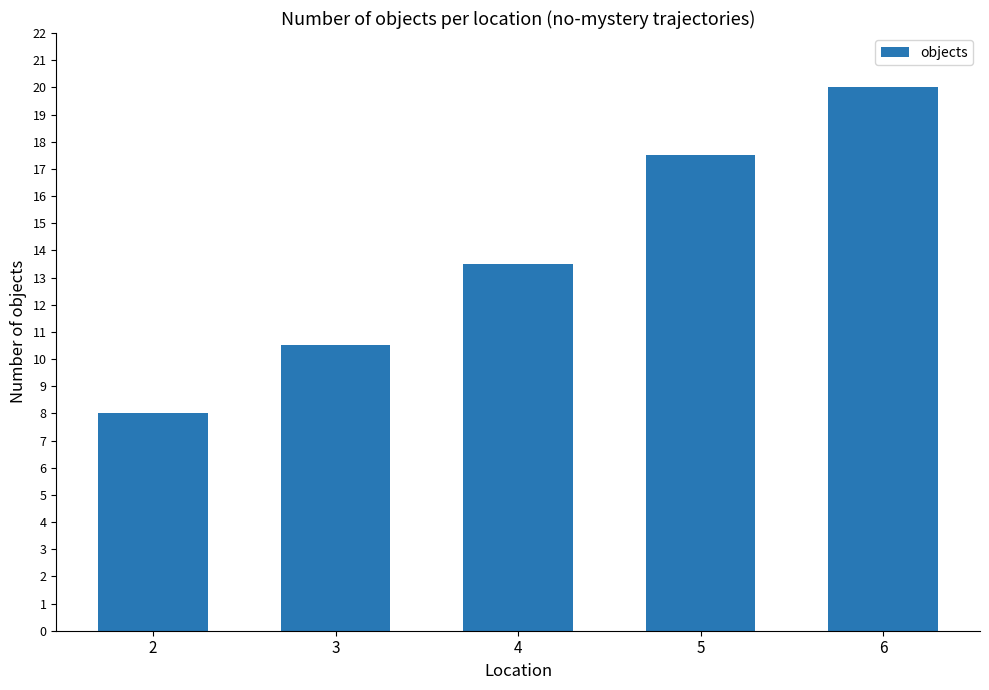

What is the ratio of the value at 4 to the value at 6?

0.7